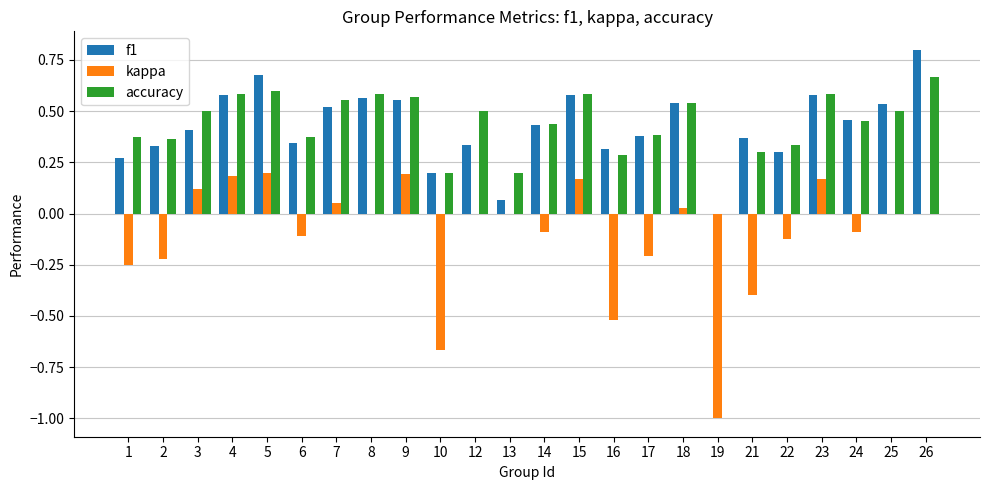

What is the sum of all kappa values?

-2.6